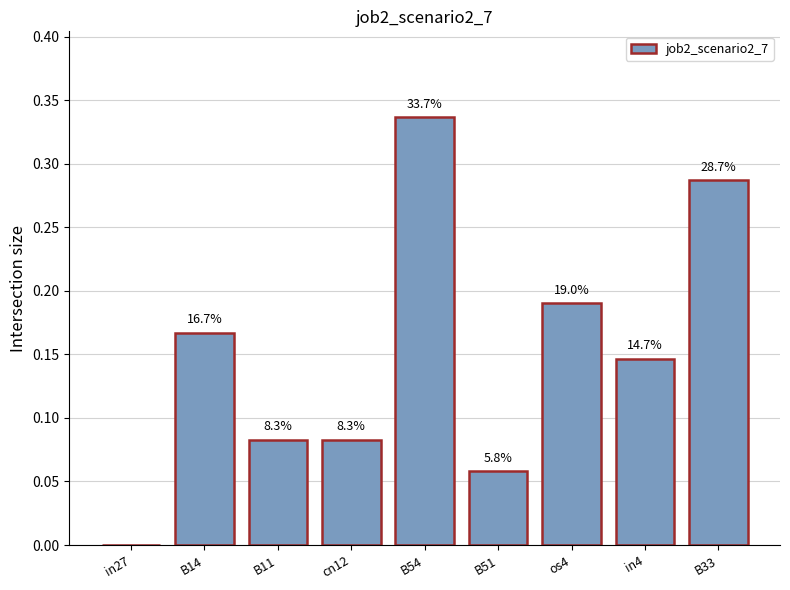

Reading left to right, what are all the values shown in this chart?

in27=0.0	B14=0.2	B11=0.1	cn12=0.1	B54=0.3	B51=0.1	os4=0.2	in4=0.1	B33=0.3